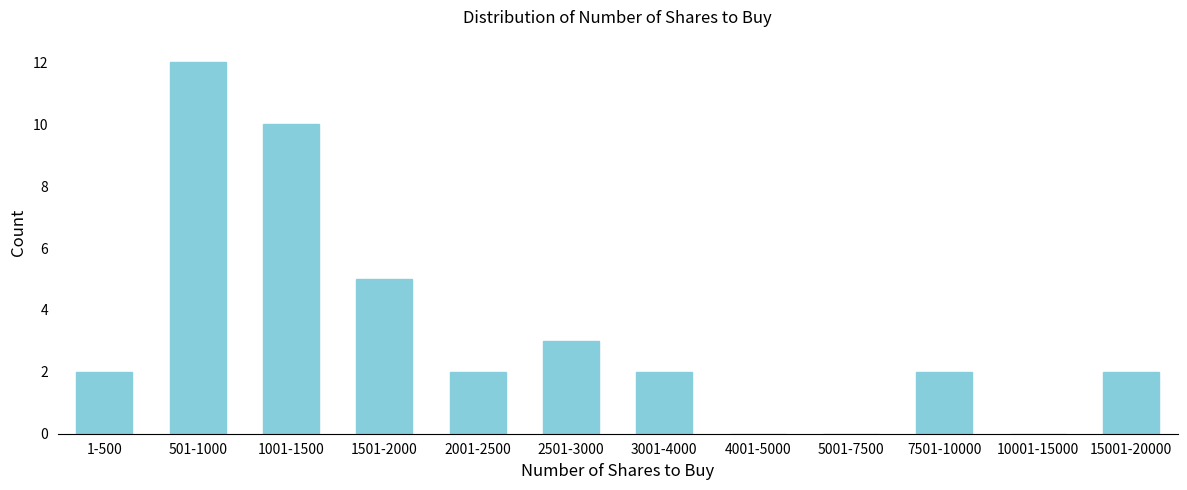

Reading right to left, what are all the values shown in this chart?

15001-20000=2	10001-15000=0	7501-10000=2	5001-7500=0	4001-5000=0	3001-4000=2	2501-3000=3	2001-2500=2	1501-2000=5	1001-1500=10	501-1000=12	1-500=2